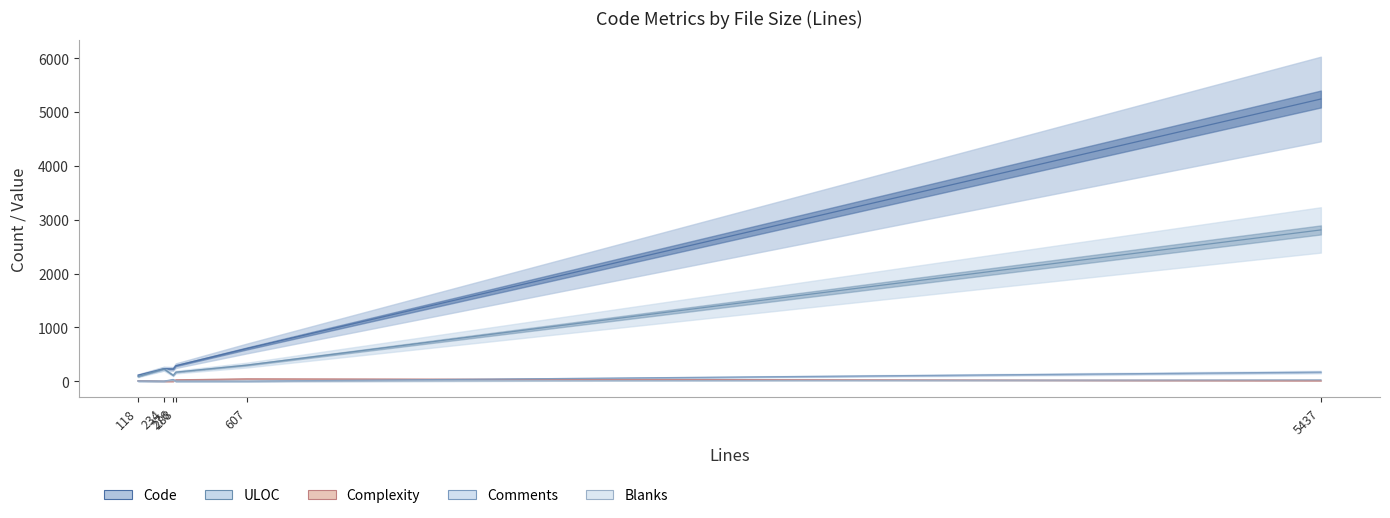

True or false: Complexity and Blanks intersect in this chart.

True